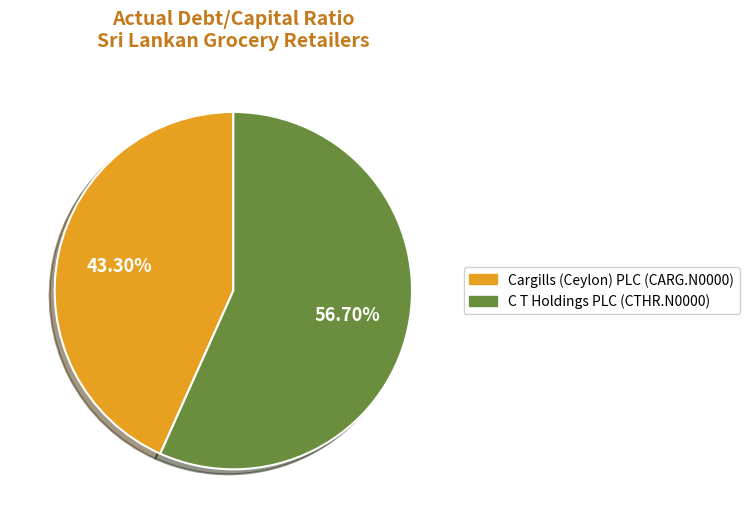

Does any single category account for the majority?

Yes